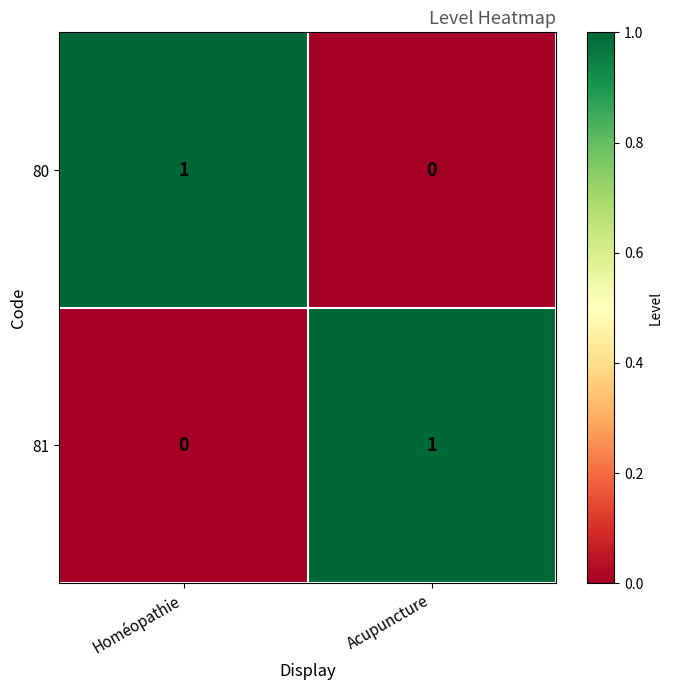

Rank the series at Acupuncture from highest to lowest value.

81, 80